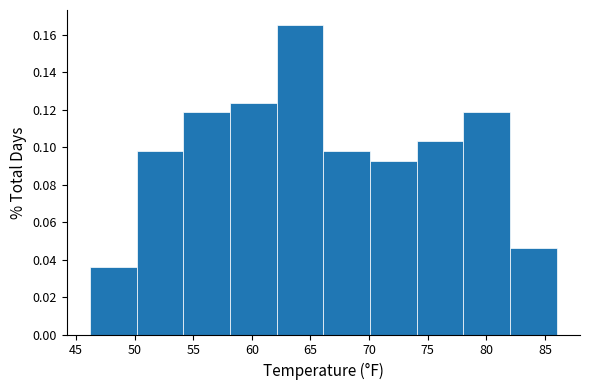

What is the height of the bar covering 66 to 70 on the x-axis? Neither the bar edges nor the heights are printed on the chart, so give them approximately, as read against the axes.

0.098